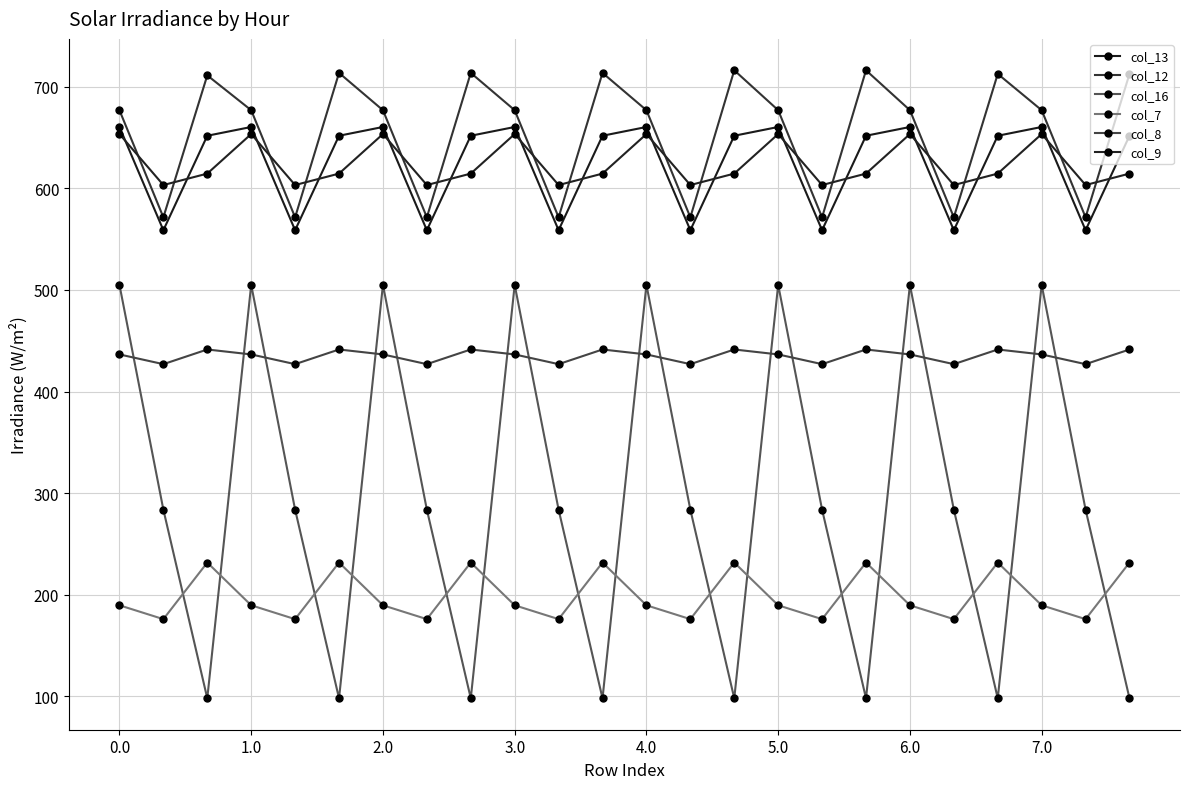

At how many categories does at least one series exceed 367?

24